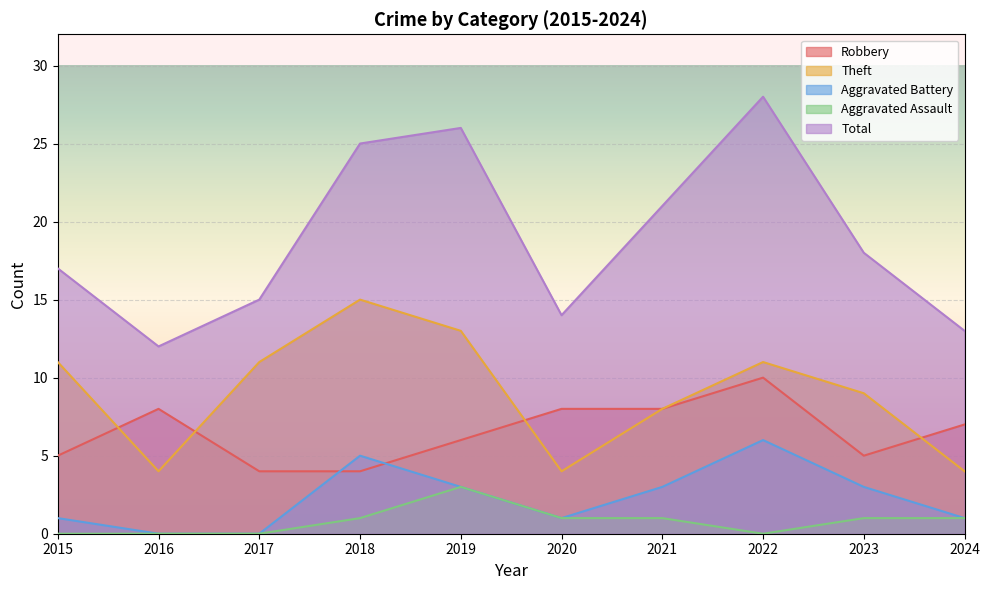

Reading right to left, extract all data points from this chart.

Robbery: 7	5	10	8	8	6	4	4	8	5
Theft: 4	9	11	8	4	13	15	11	4	11
Aggravated Battery: 1	3	6	3	1	3	5	0	0	1
Aggravated Assault: 1	1	0	1	1	3	1	0	0	0
Total: 13	18	28	21	14	26	25	15	12	17